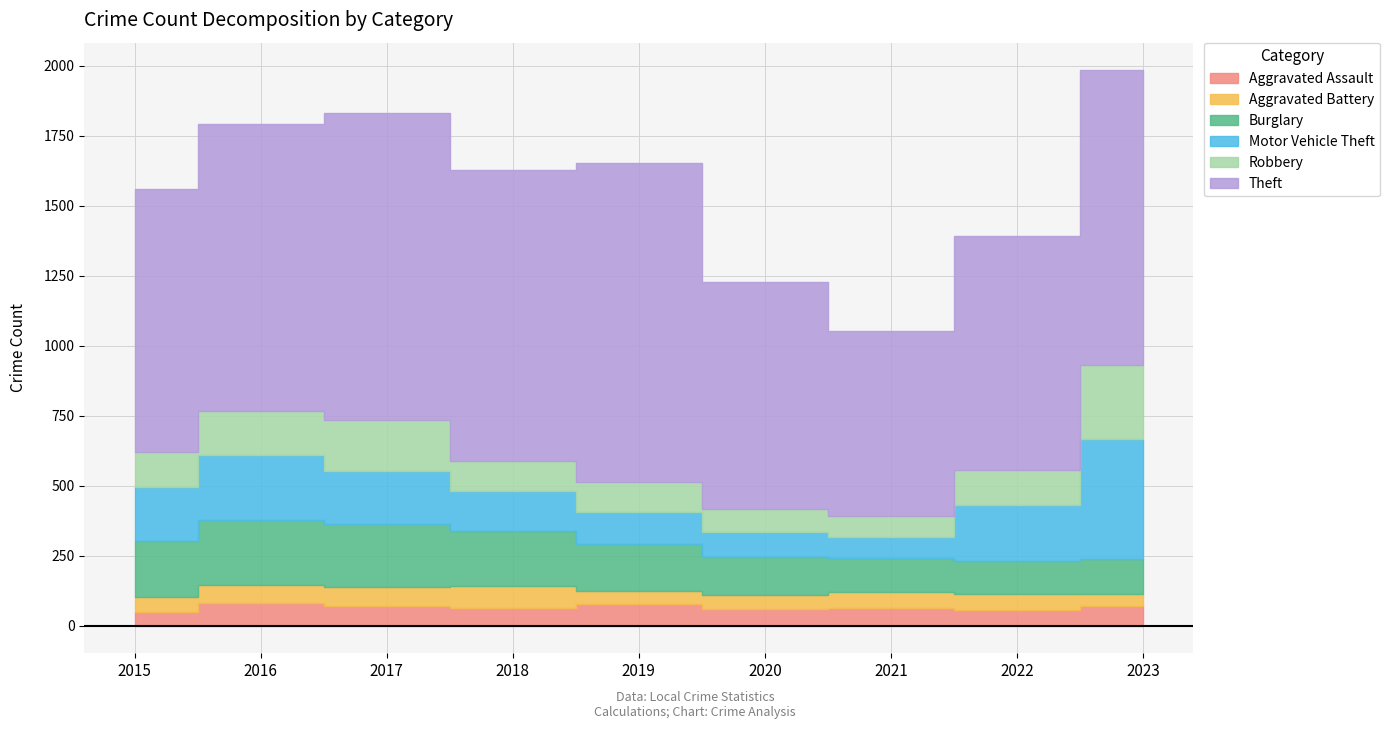

Which has a higher value, 2016 or 2019?

2016